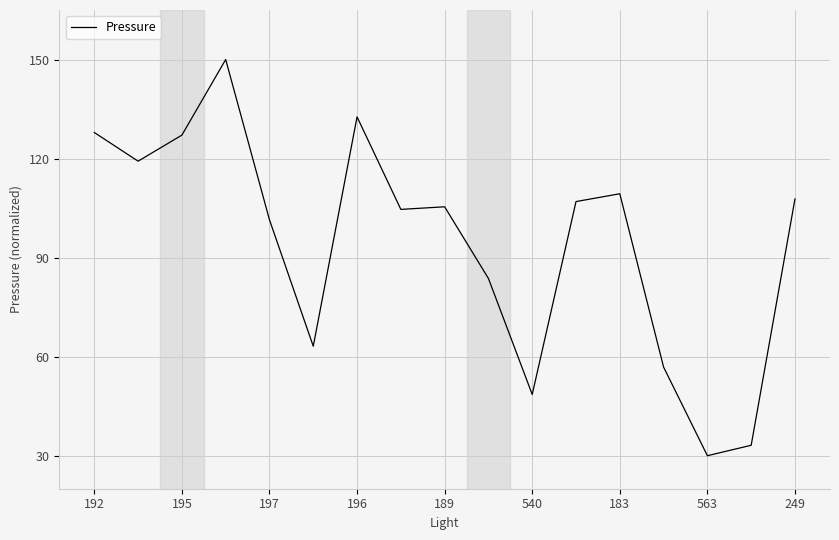

What is the maximum value shown in the chart?

150.0